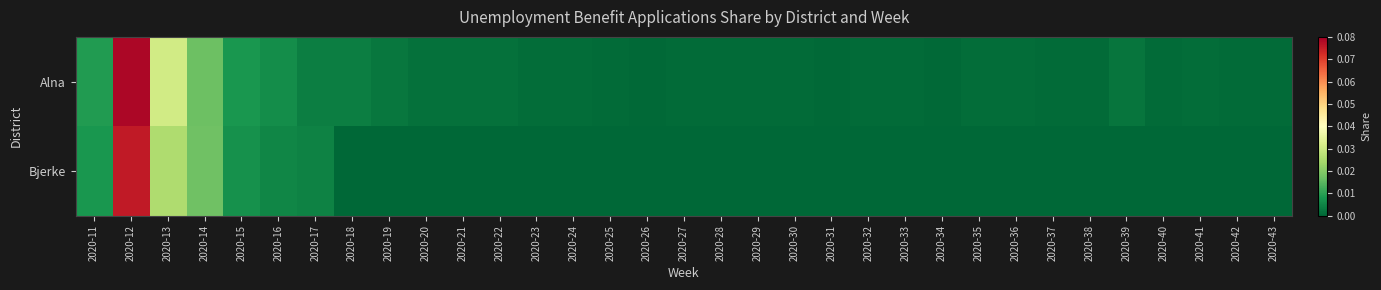

Count the number of data series in this chart.

2